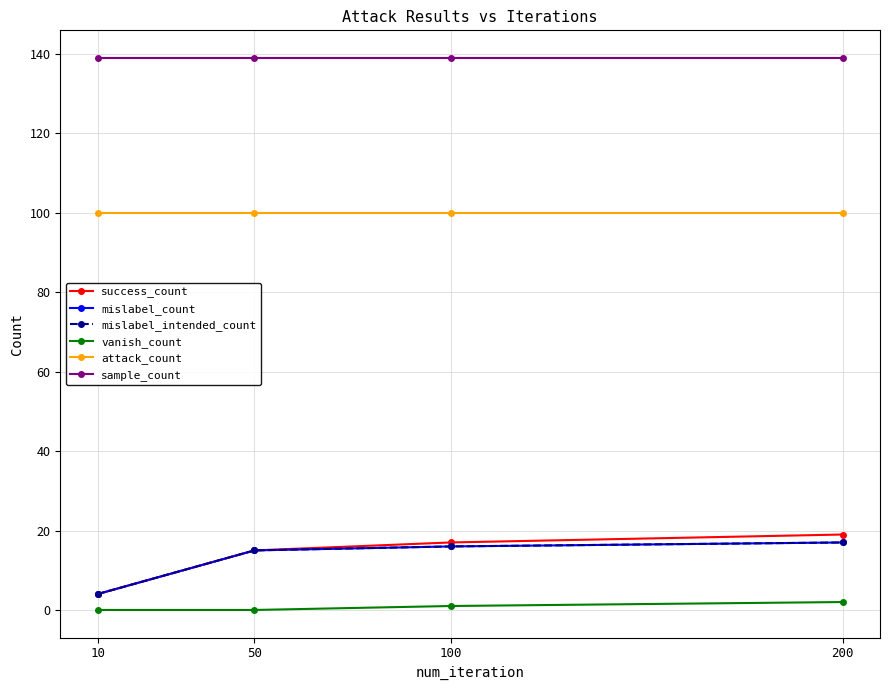

What is the difference between the highest and lowest values at 200?

137